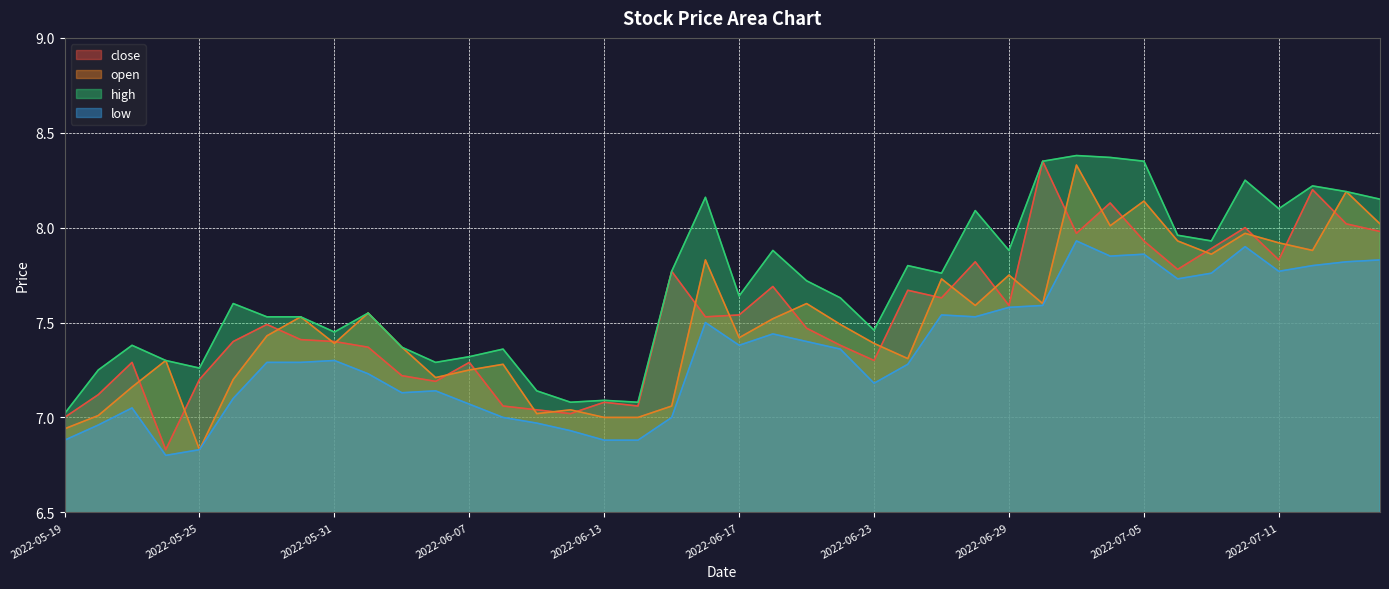

How many categories are shown in the chart?

40